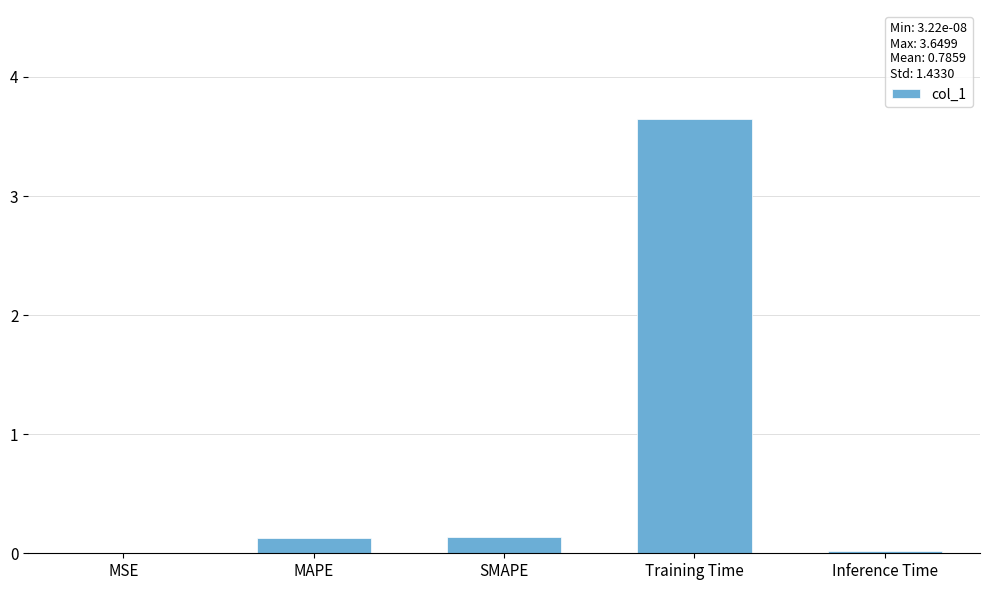

What is the sum of all values?

3.9